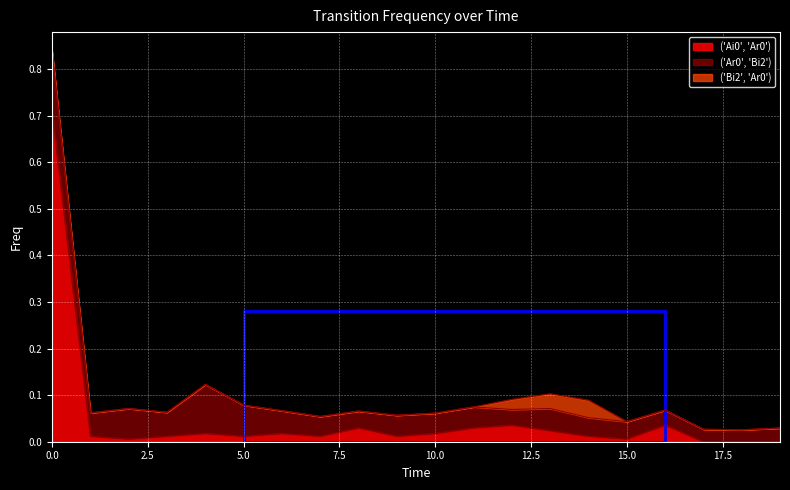

What is the spread (max minus min) of values at 5?

0.1